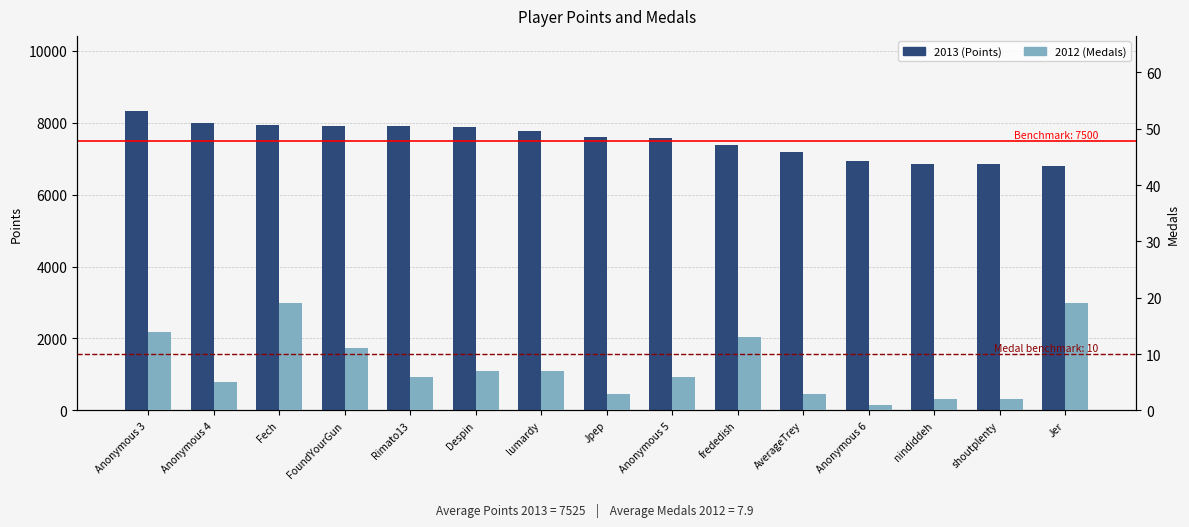

What is the approximate value of 2012 (Medals) at Rimato13, to the nearest 10?

10